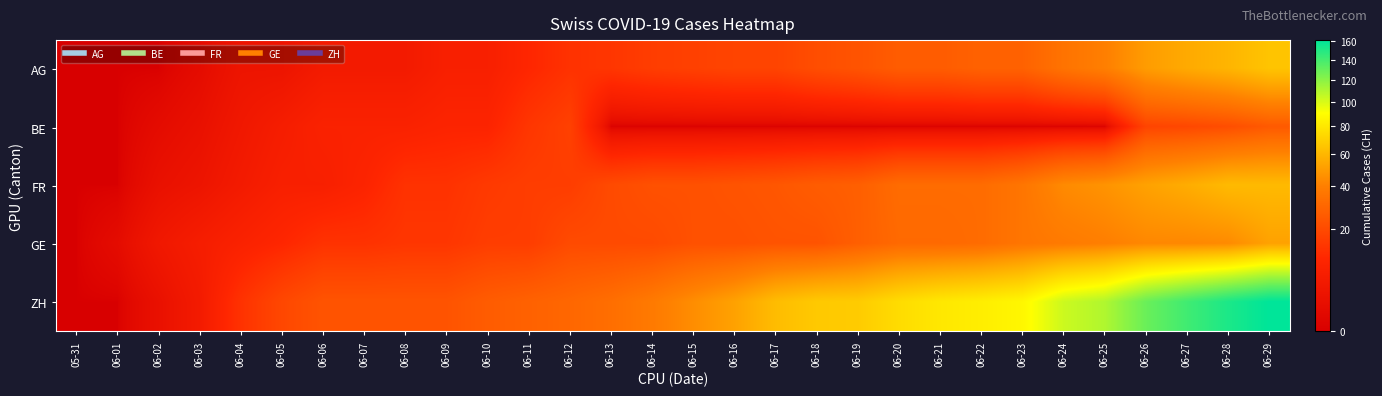

At which category does the chart reach its peak across all series?

06-29